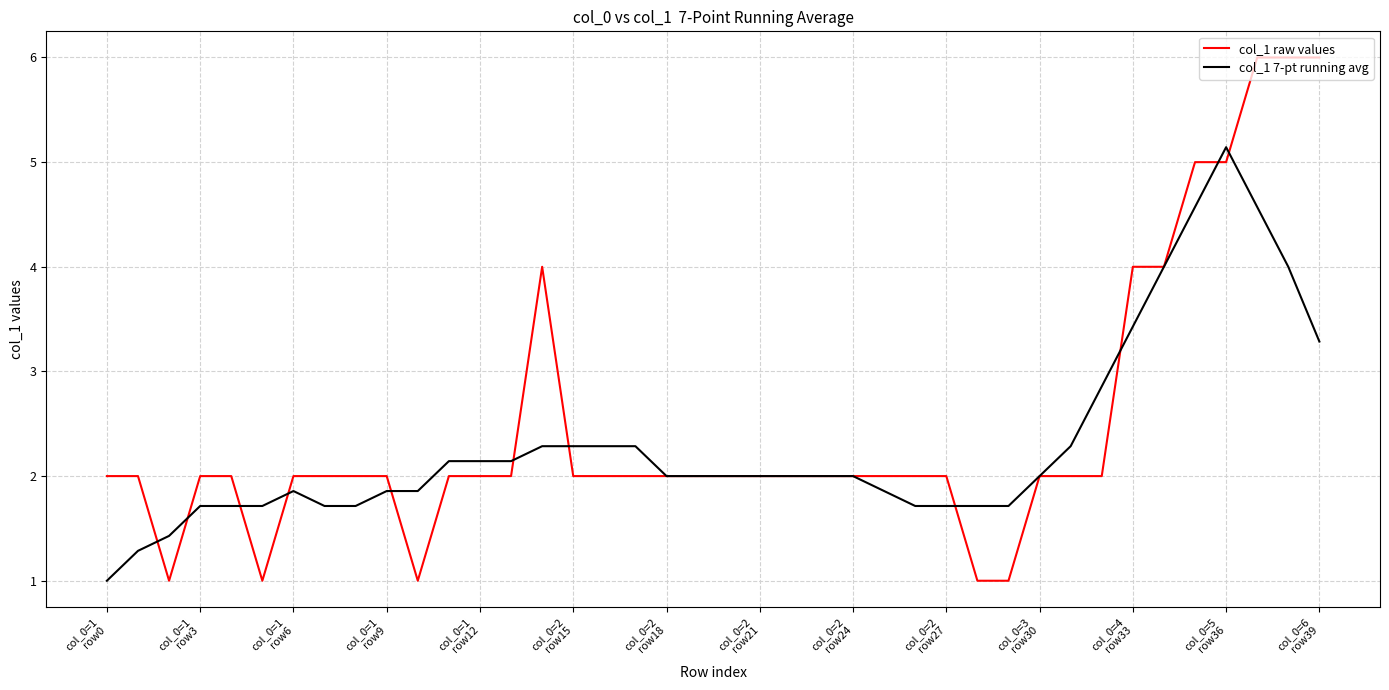

Which series has the largest range (max minus min)?

col_1 raw values